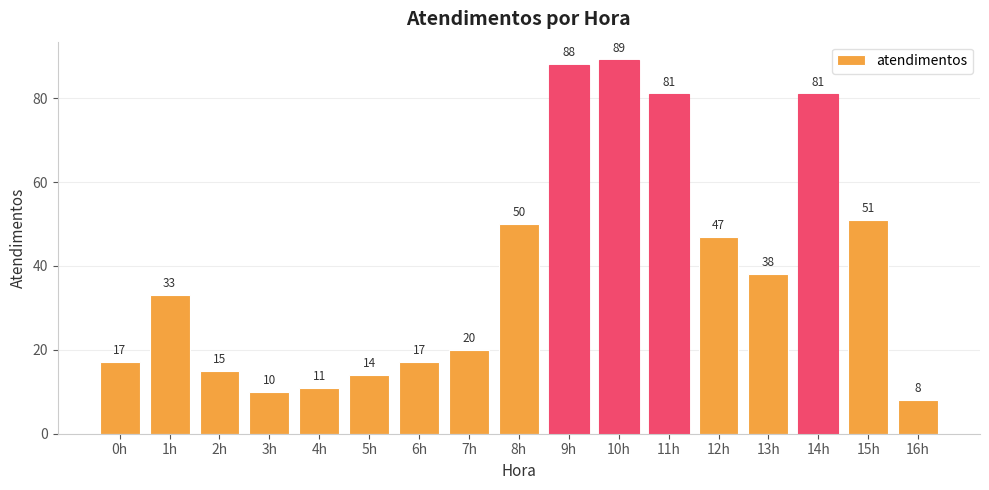

Count the number of data series in this chart.

1